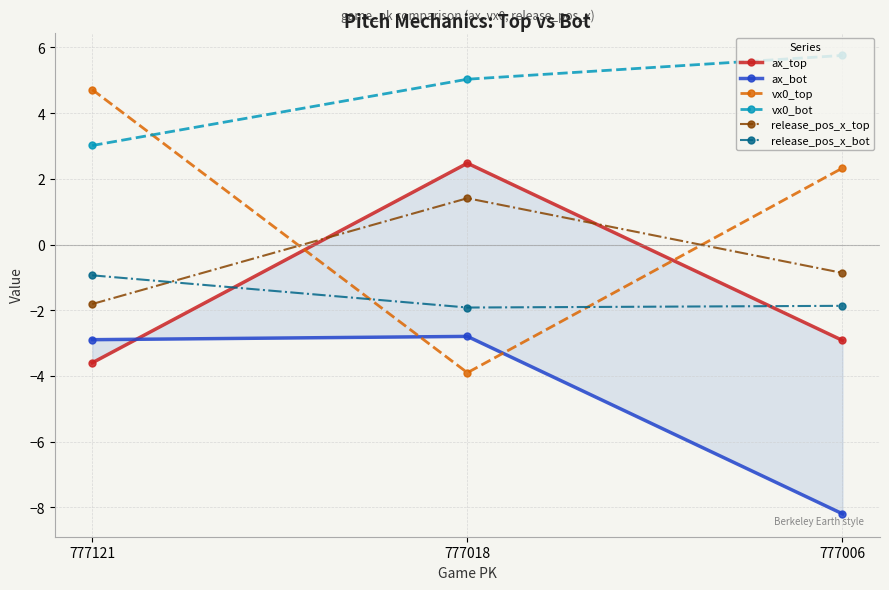

At which label does release_pos_x_bot first exceed -1?

777121